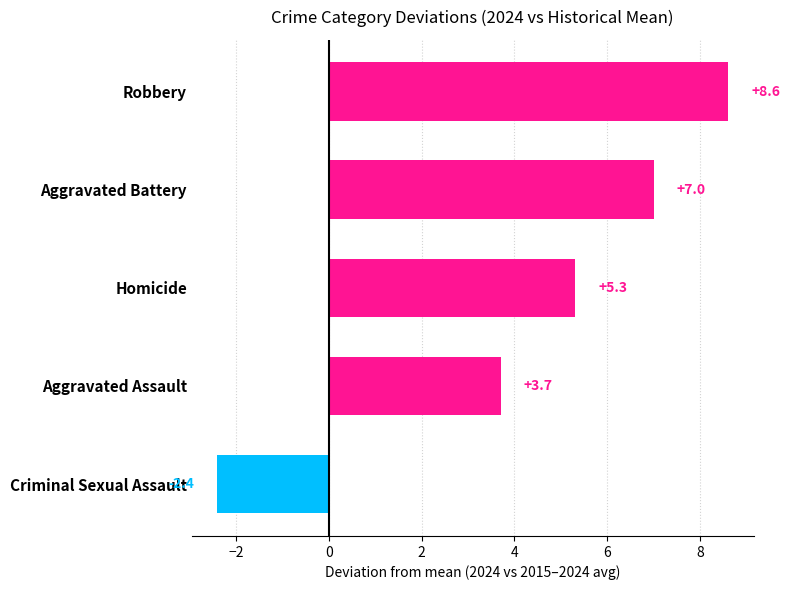

List the labels in order of value, smallest first.

Criminal Sexual Assault, Aggravated Assault, Homicide, Aggravated Battery, Robbery